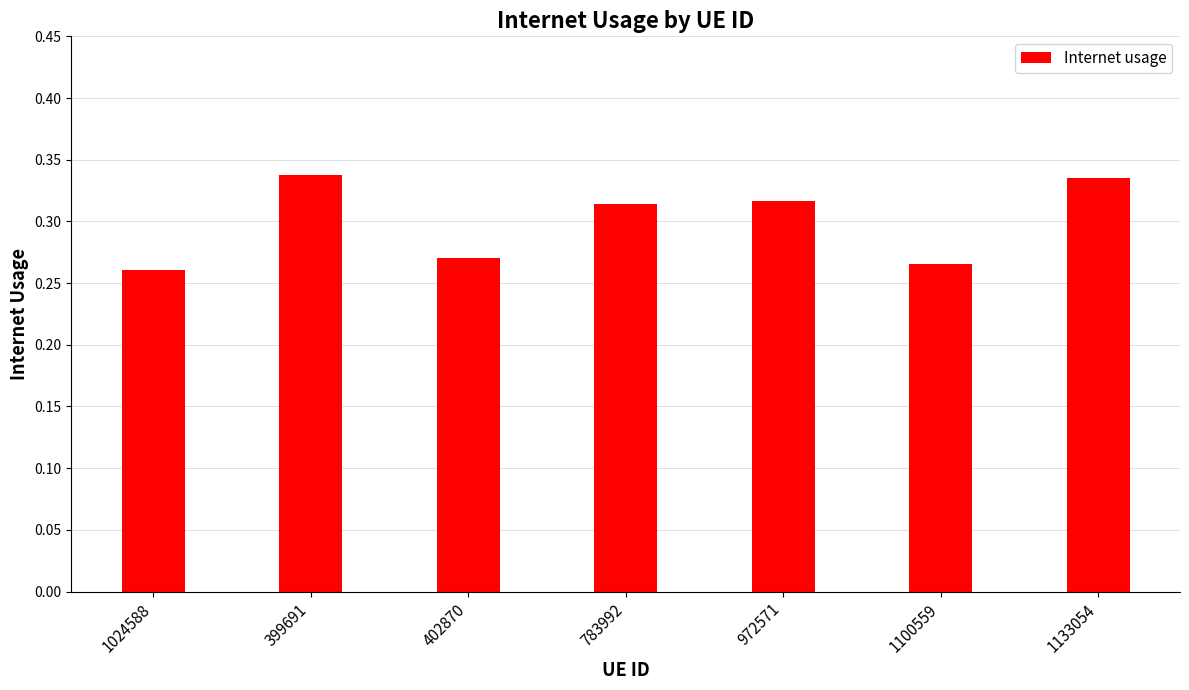

Are the bars grouped side by side (vs. stacked)?

No